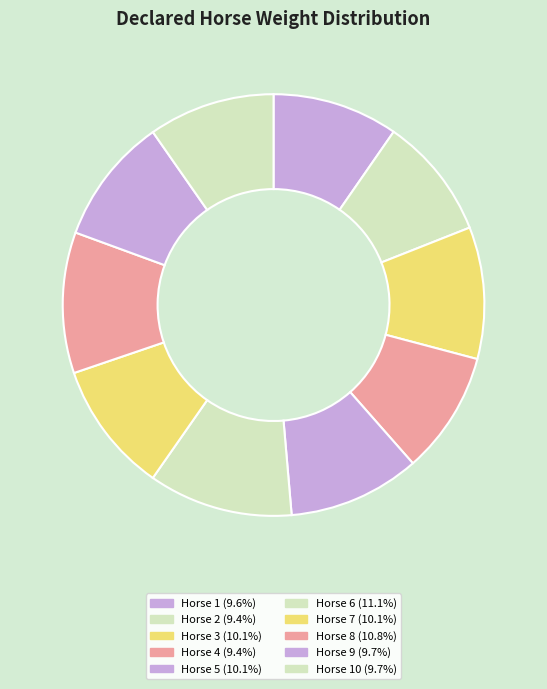

How many slices are in this pie chart?

10